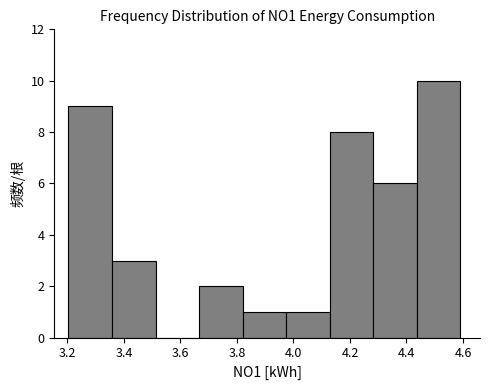

What is the height of the bar covering 3.36 to 3.52 on the x-axis? Neither the bar edges nor the heights are printed on the chart, so give them approximately, as read against the axes.

3